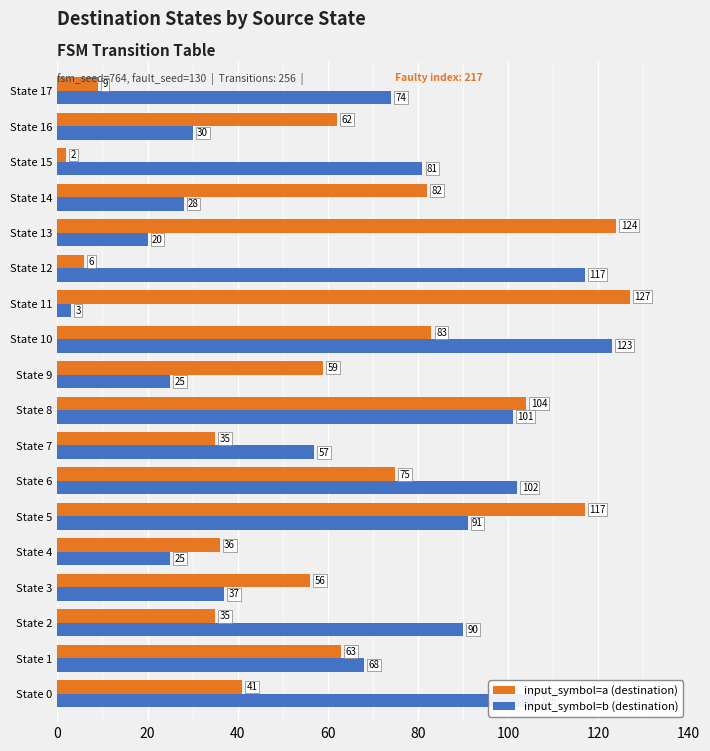

What is the difference between the maximum and minimum values in the input_symbol=b (destination) series?

120